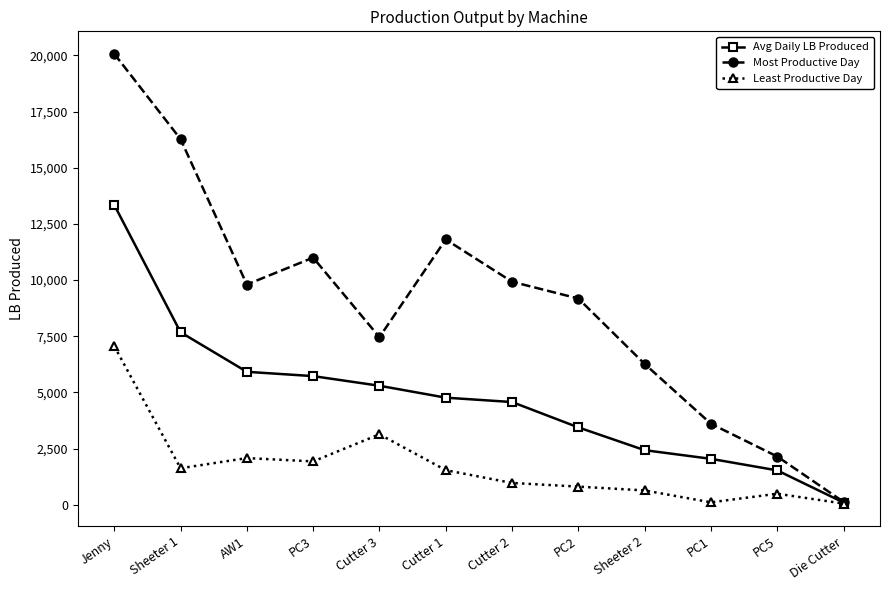

How many series are shown in this chart?

3